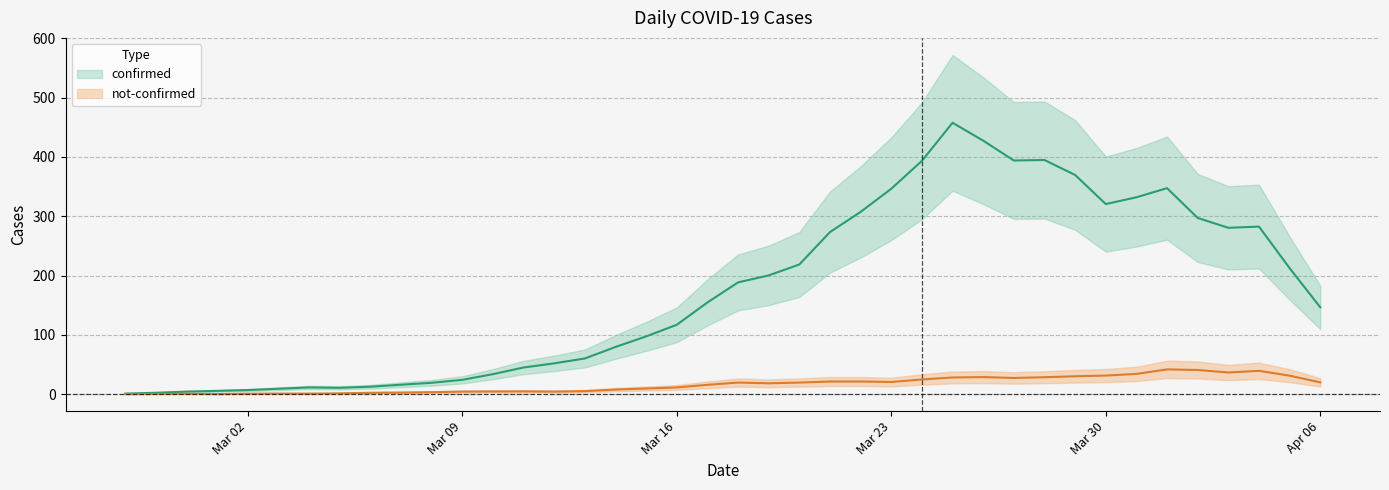

Where is the first local minimum for not-confirmed?

2020-03-03